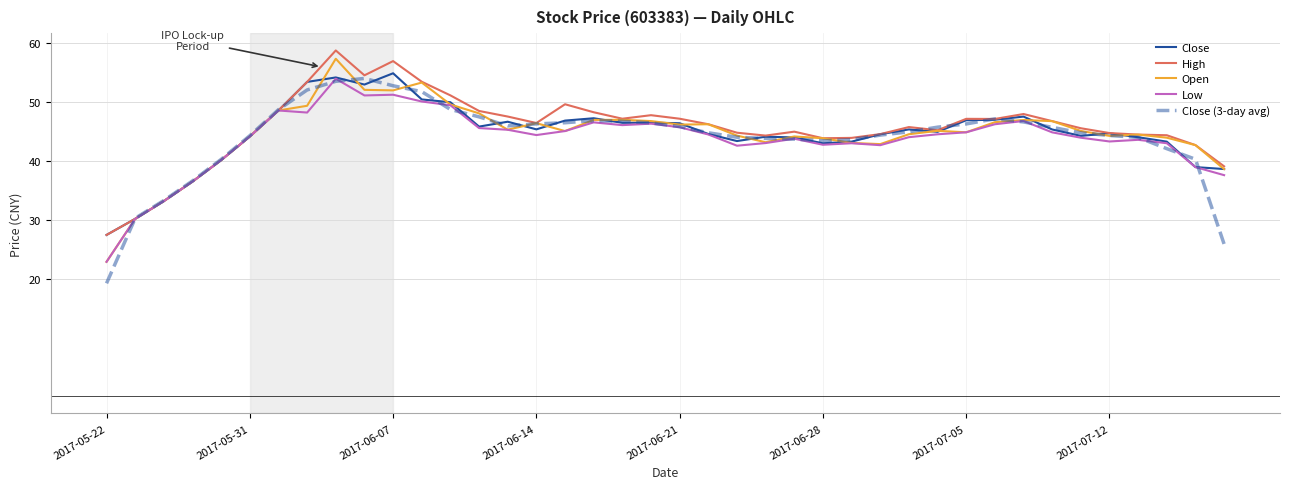

What is the greatest value displayed?

58.8